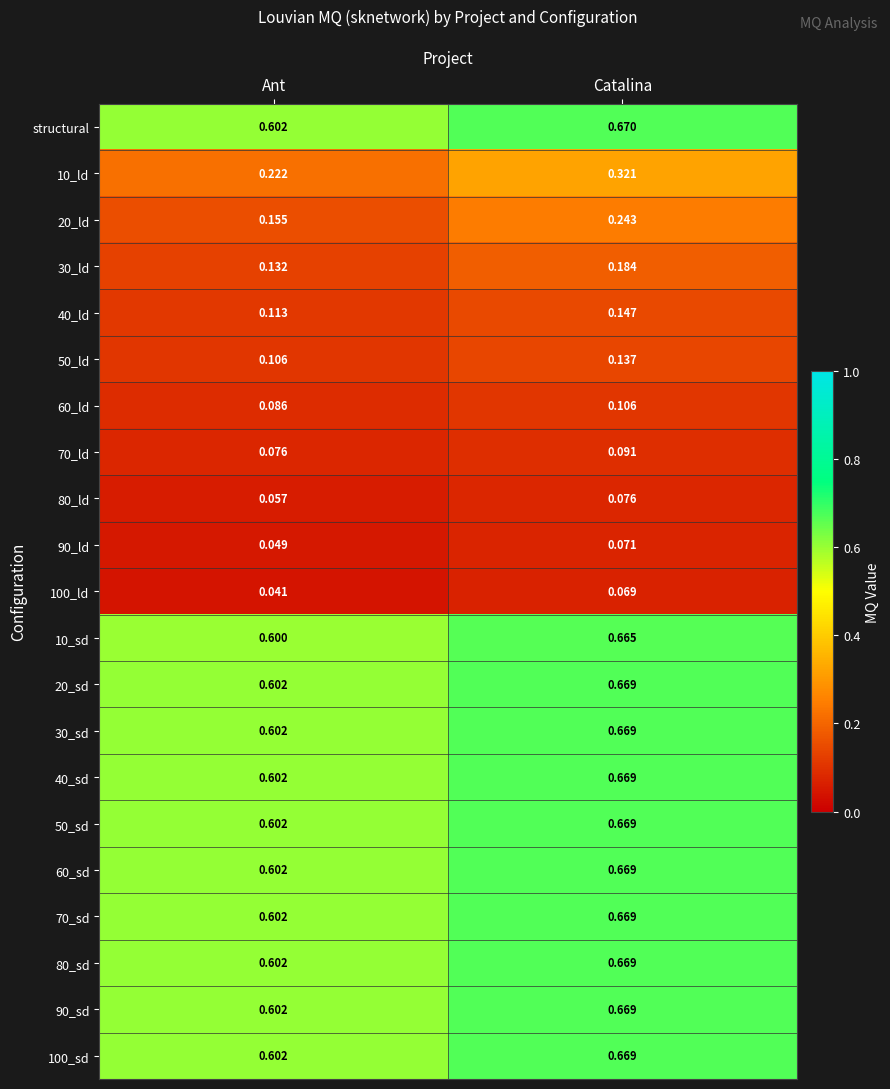

At which category is the sum across all series the highest?

Catalina